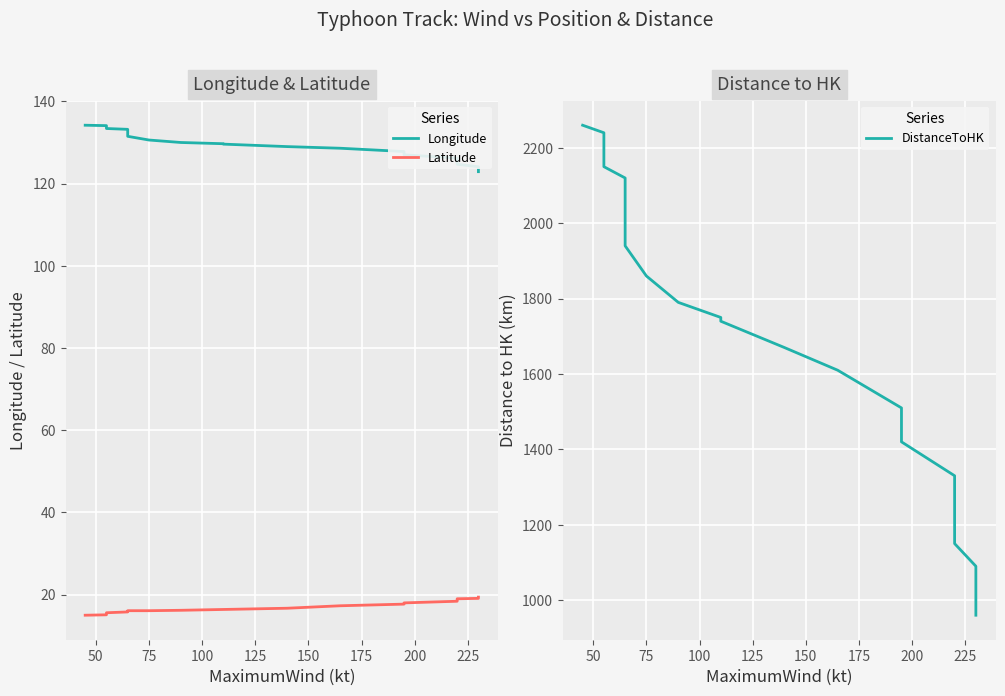

True or false: Latitude and DistanceToHK intersect in this chart.

False